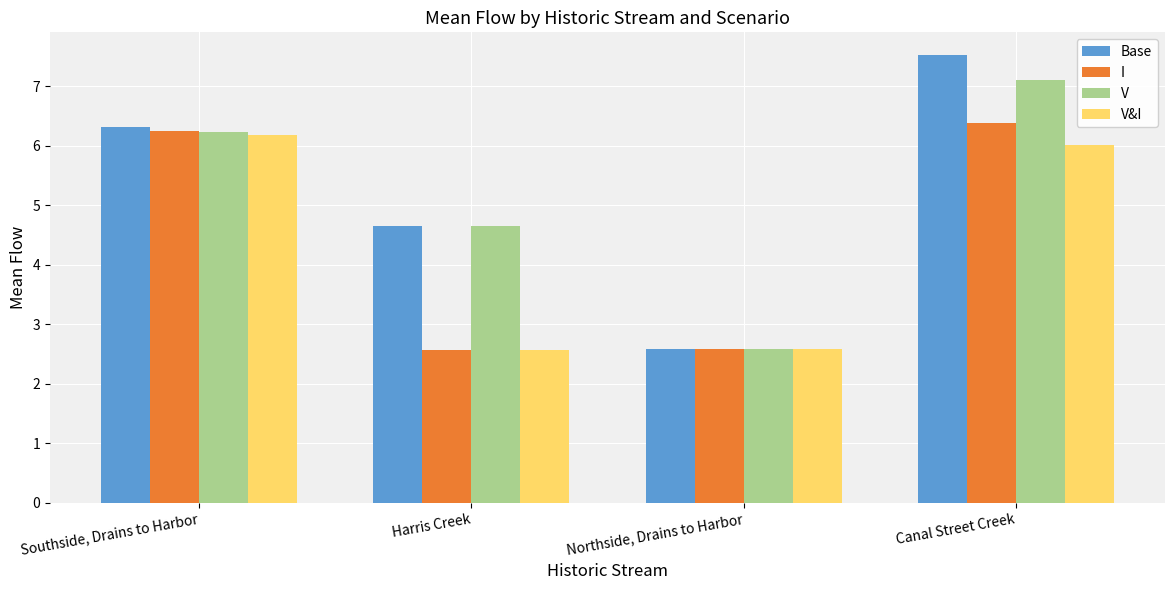

What is the label of the 2nd bar from the left?

Harris Creek